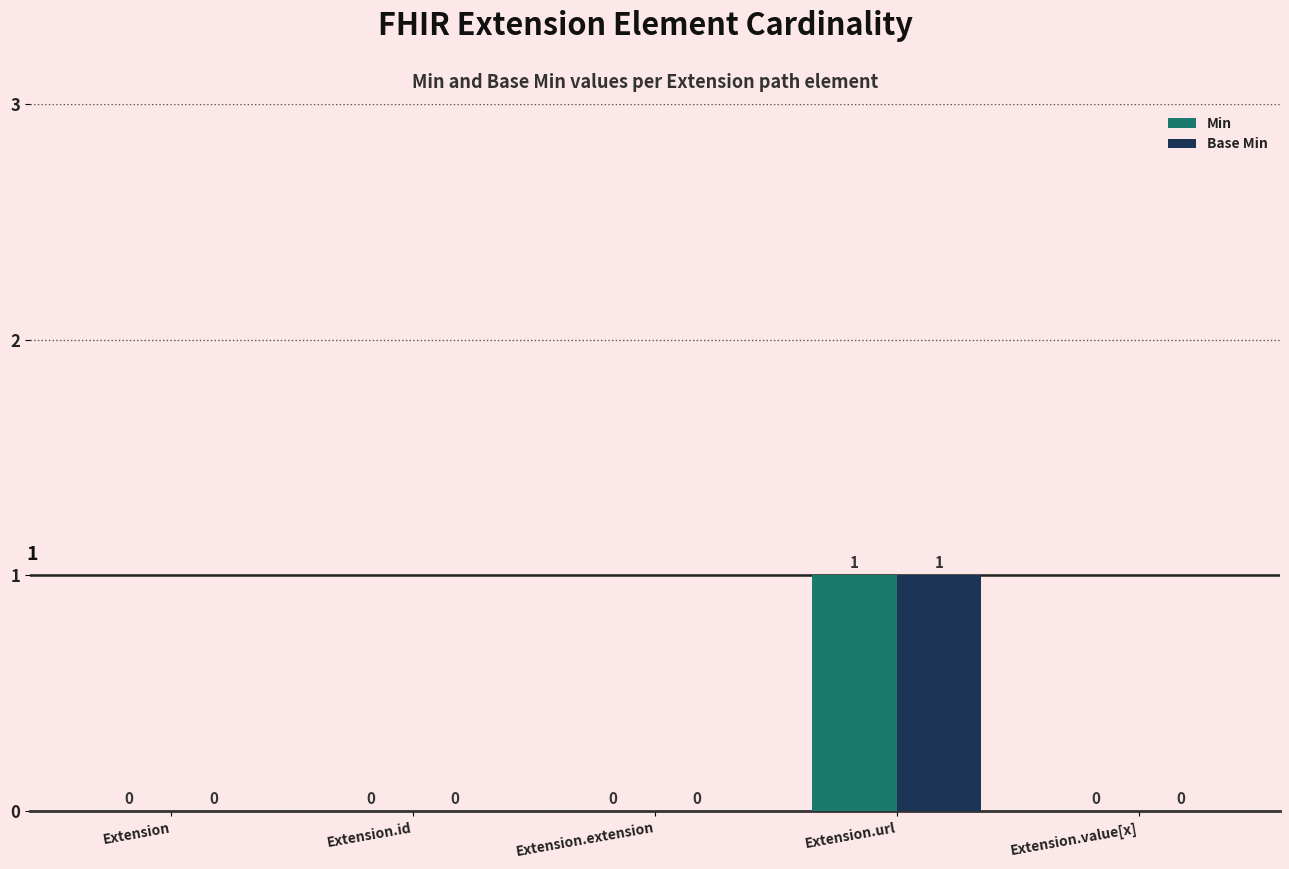

At which label does Min reach its peak?

Extension.url